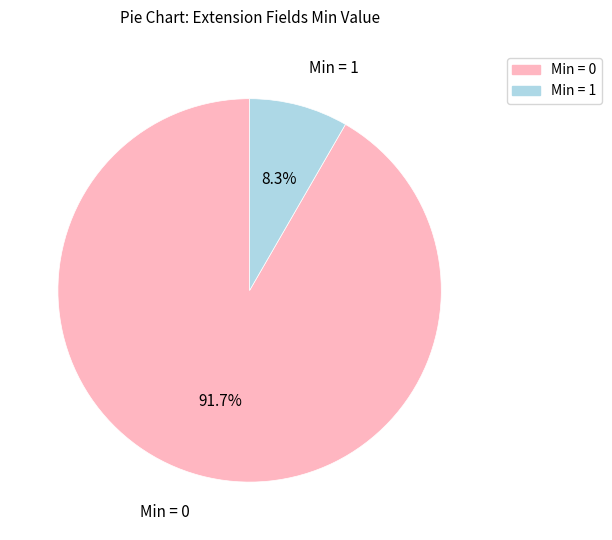

How much of the chart is everything except Min = 0?

8.3%